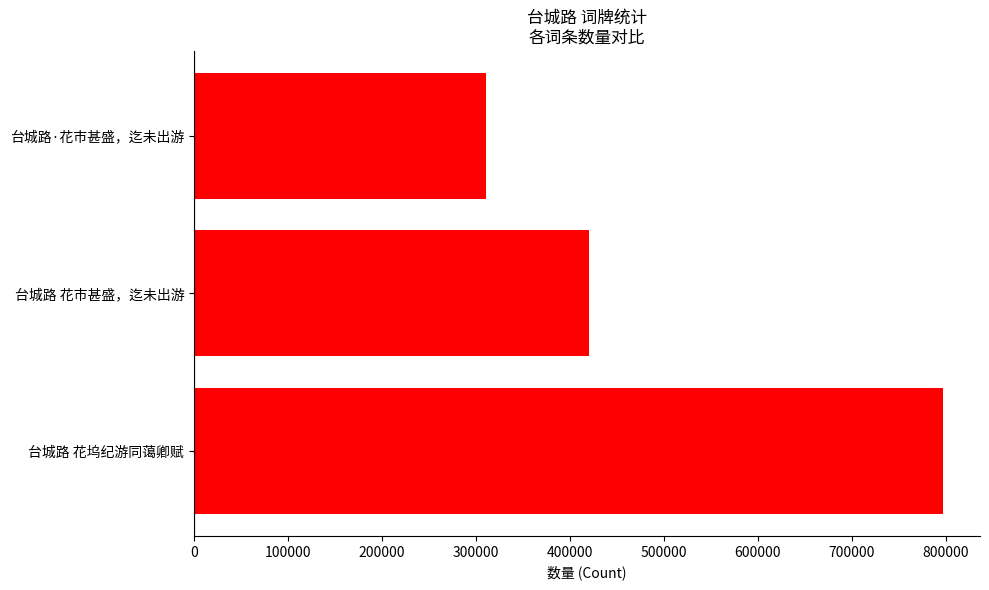

How many values are below 419980?

1